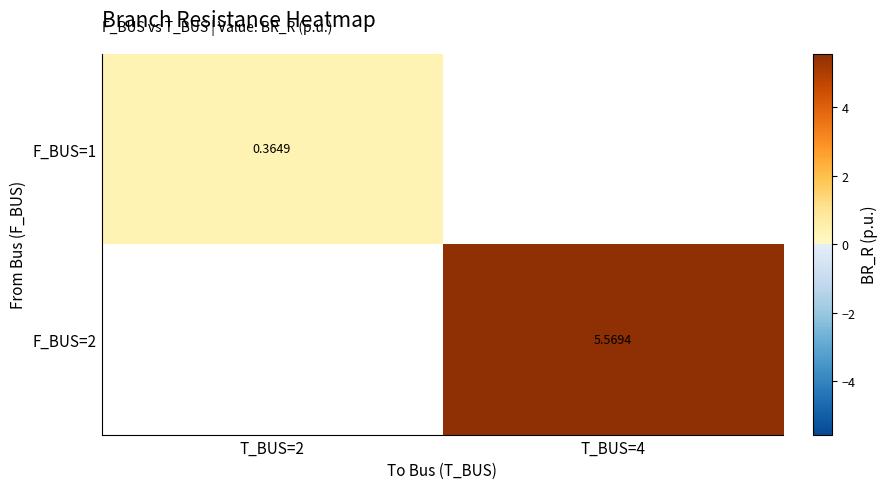

How many data points does each series have?

2